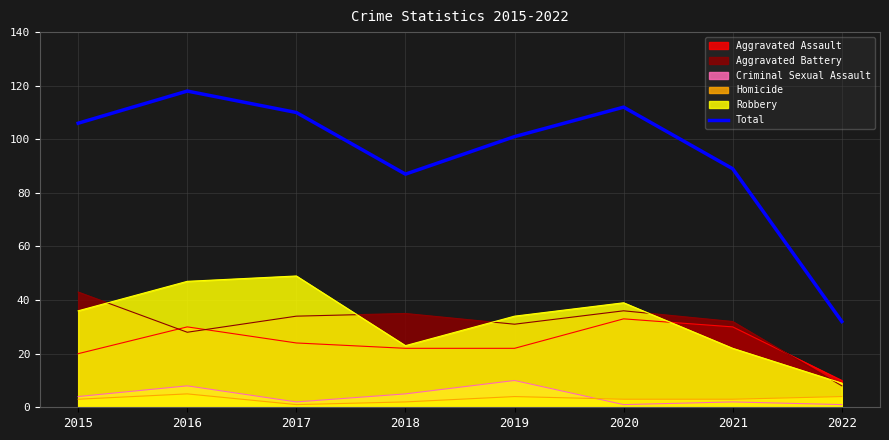

At which category does the chart reach its peak across all series?

2016